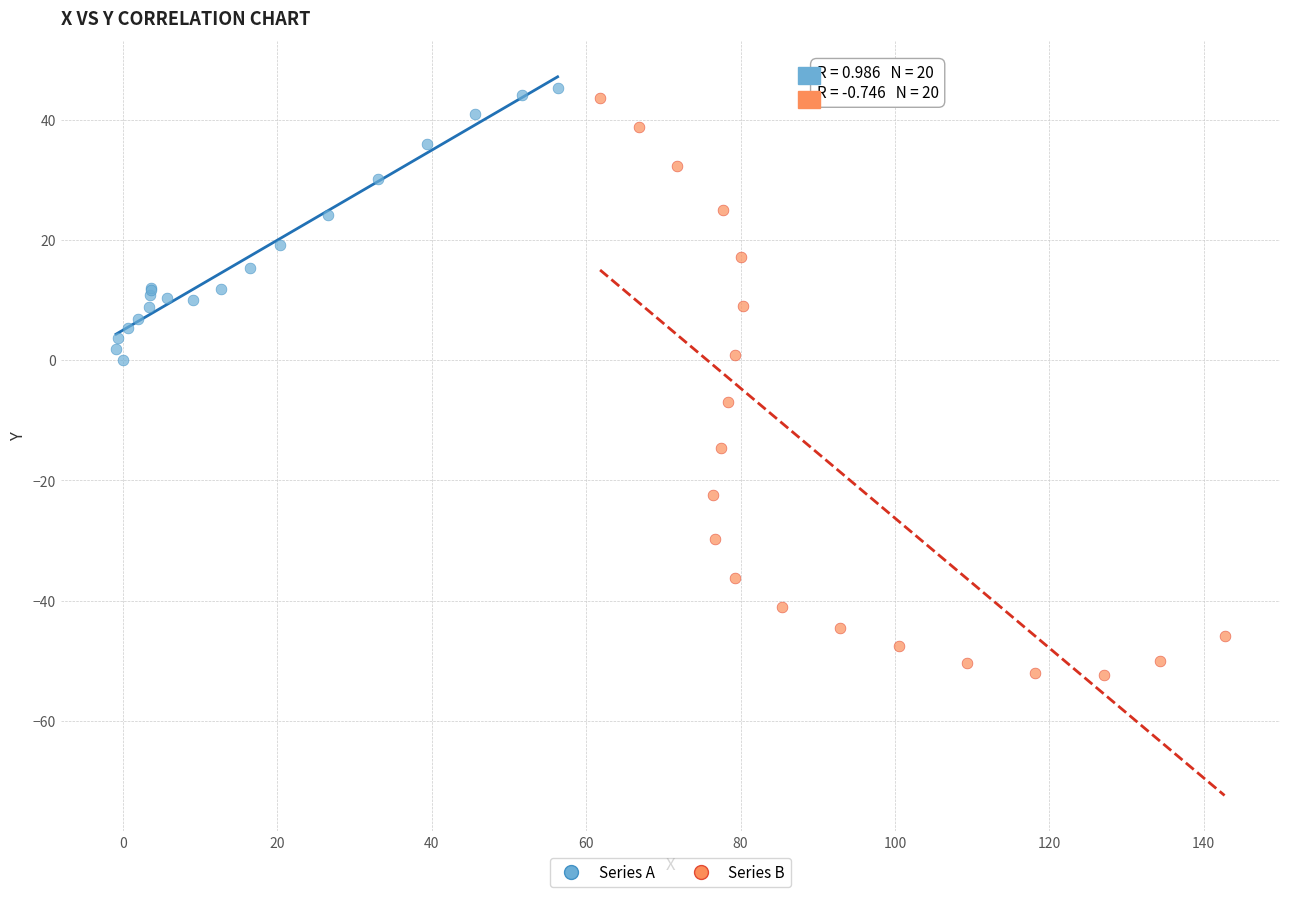

Which series has the widest spread of Y values?

Series B